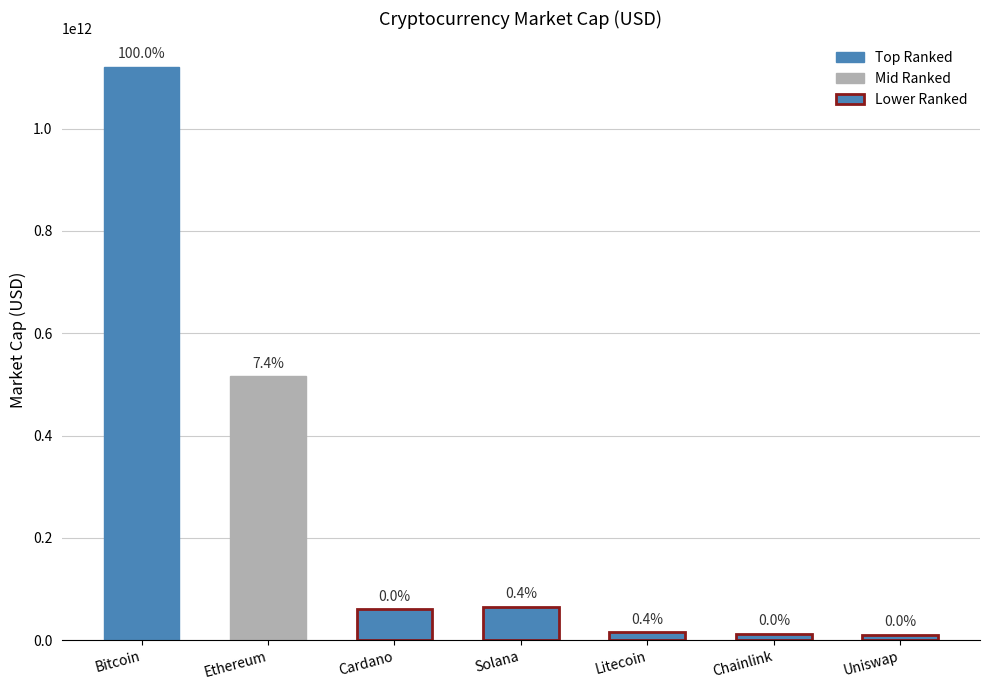

What is the value of the 4th bar from the left?

64594076005